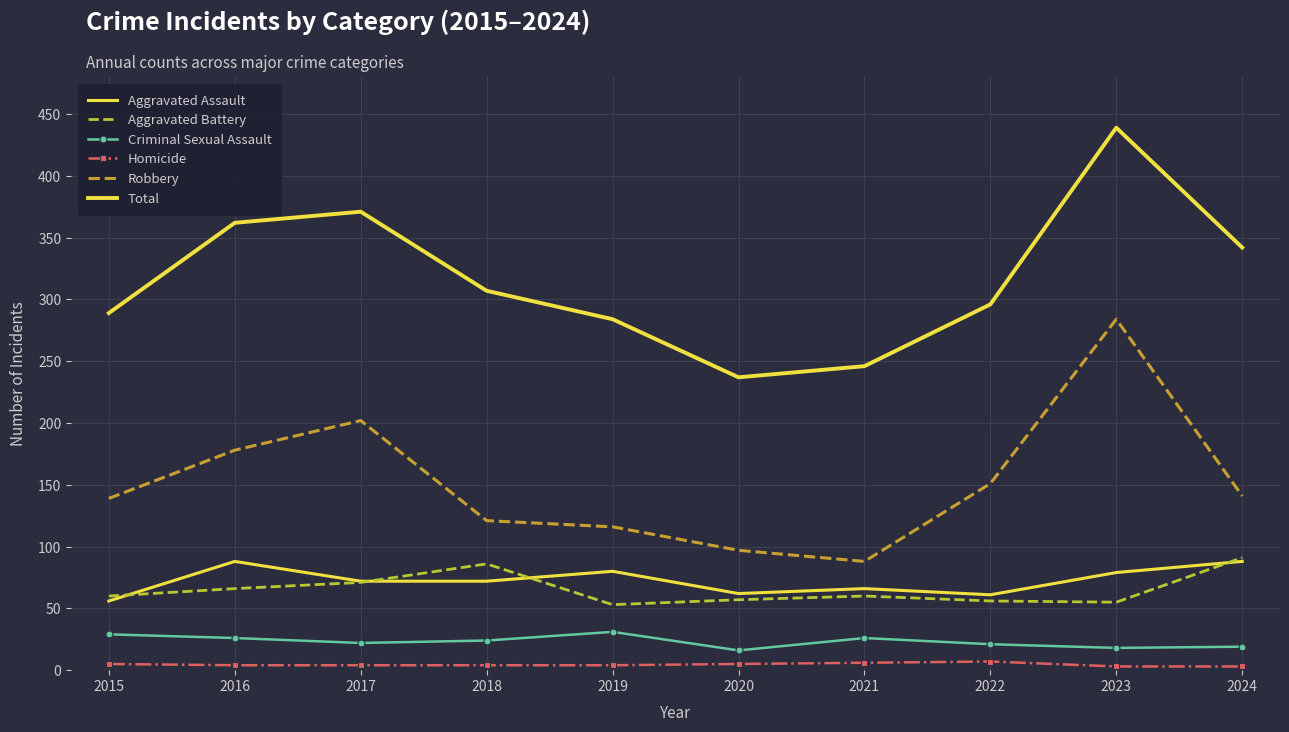

What is the difference between the maximum and minimum values in the Aggravated Battery series?

38